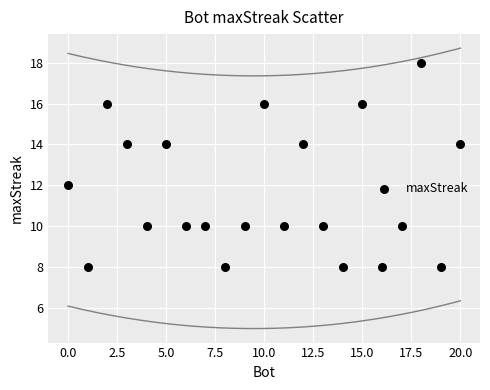

What is the range of X values (max minus min)?

20